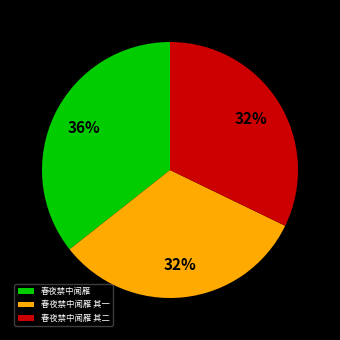

What is the ratio of the value at 春夜禁中闻雁 其一 to the value at 春夜禁中闻雁?

0.9